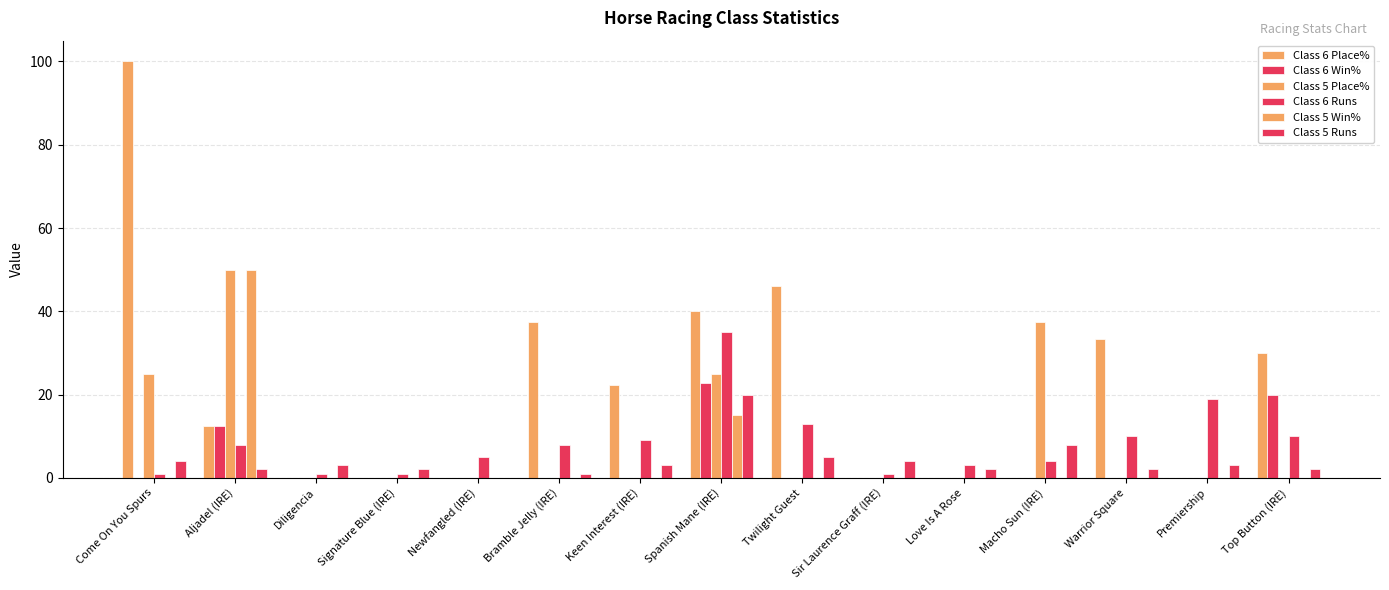

Count the number of data series in this chart.

6